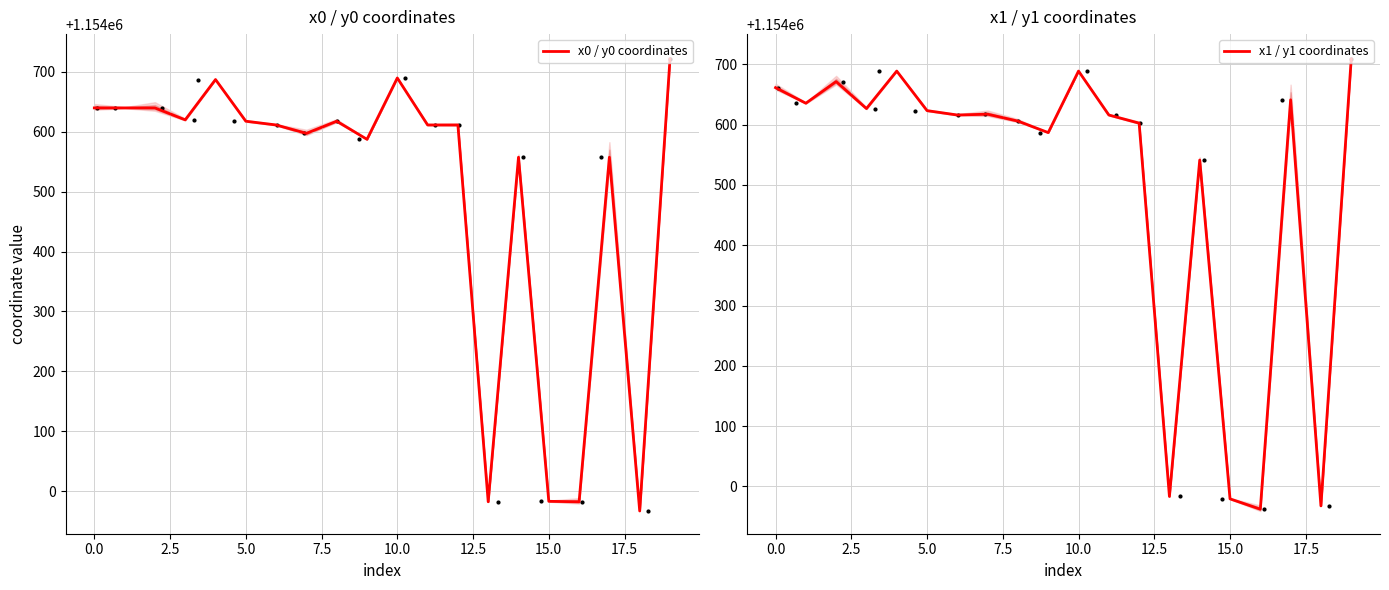

What is the highest value of the x0 / y0 coordinates series?

1154721.3